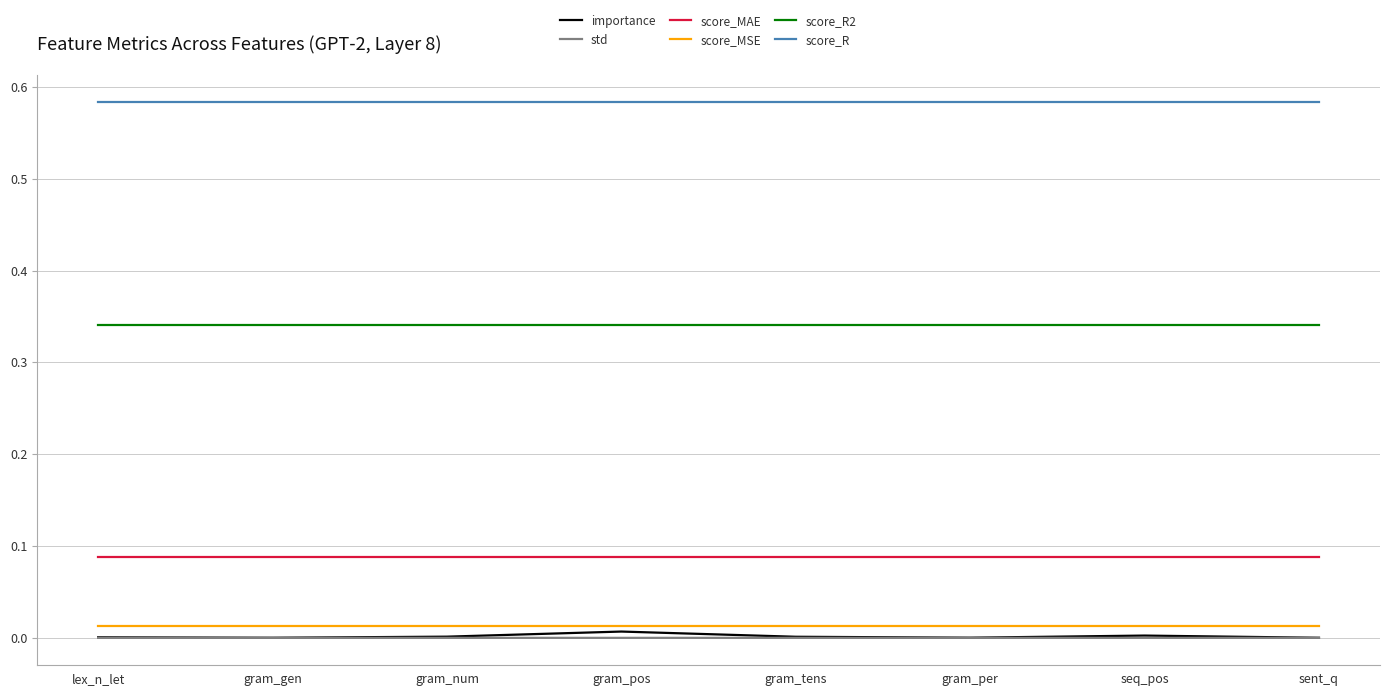

What is the sum of all score_MAE values?

0.7